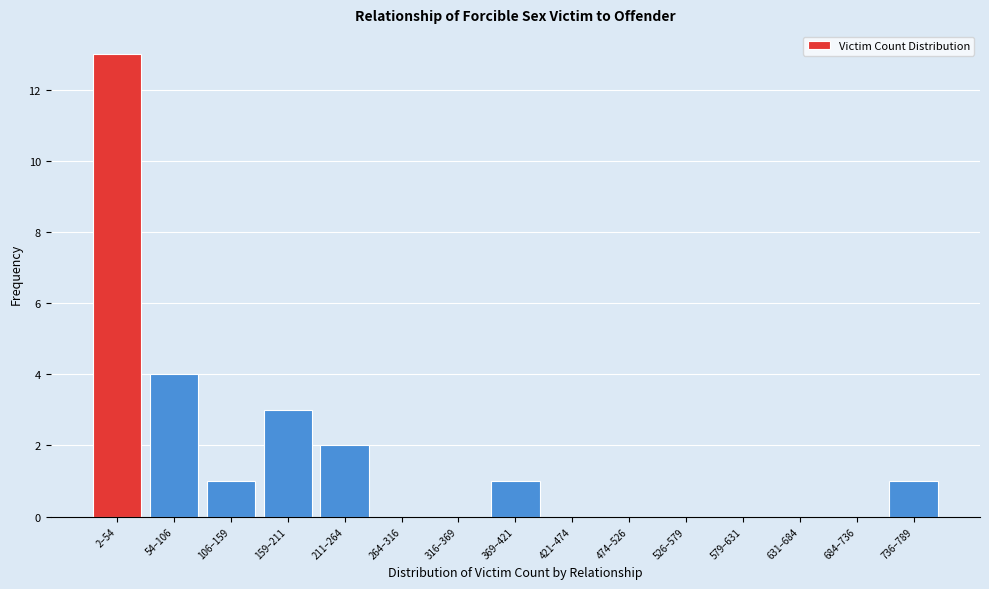

Reading right to left, what are all the values shown in this chart?

736–789=1	684–736=0	631–684=0	579–631=0	526–579=0	474–526=0	421–474=0	369–421=1	316–369=0	264–316=0	211–264=2	159–211=3	106–159=1	54–106=4	2–54=13